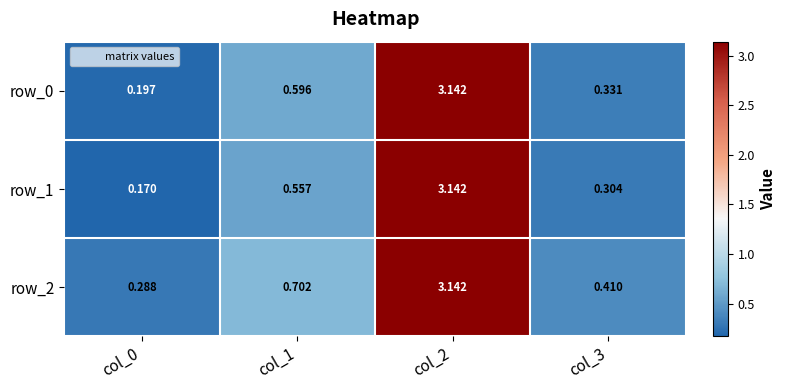

True or false: row_0 has a value of 0.9 at col_1.

False